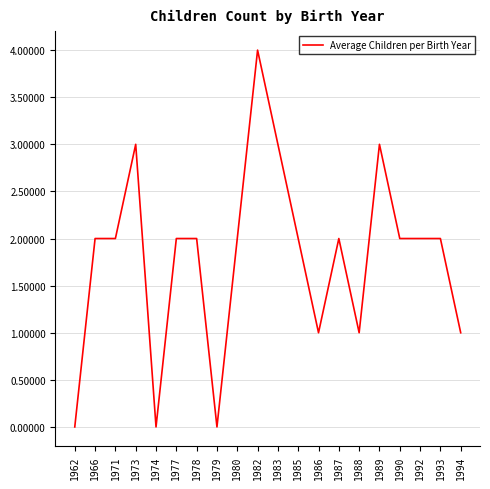

What is the difference between the maximum and minimum values?

4